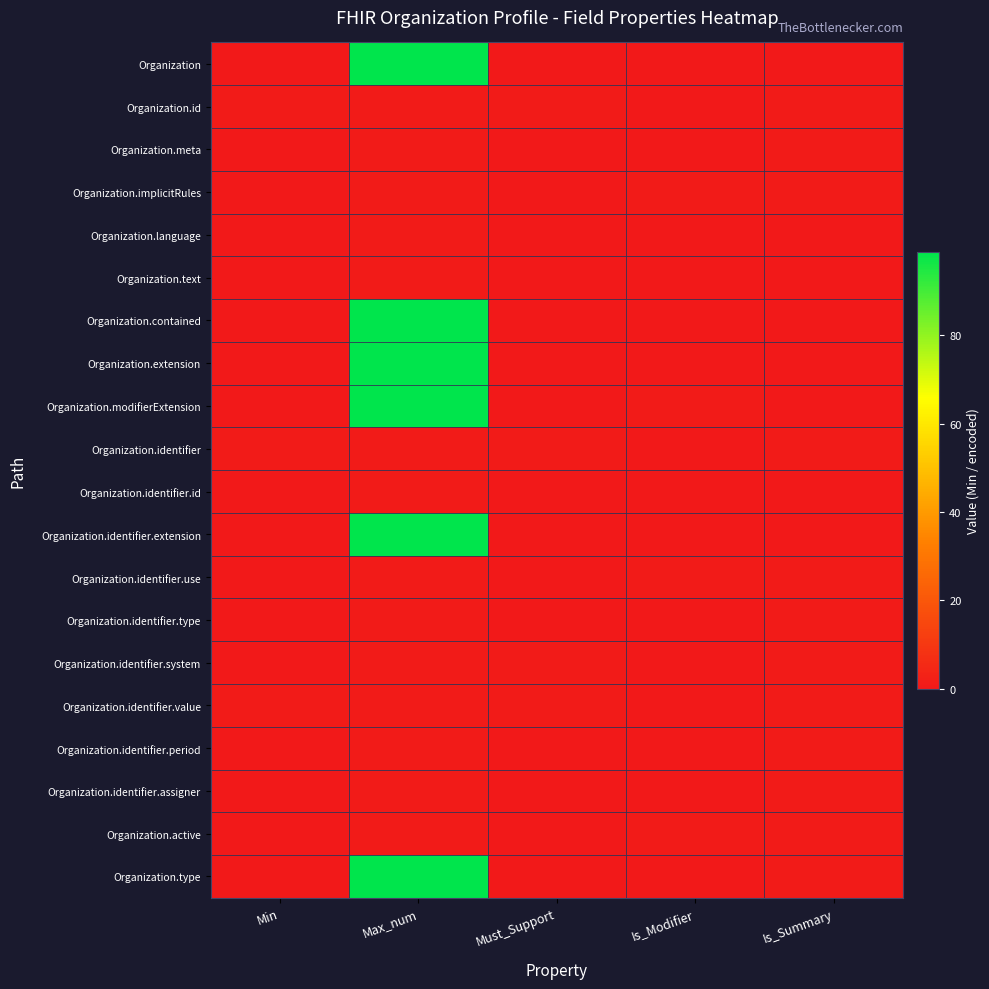

What is the total value across all series at Is_Modifier?

4